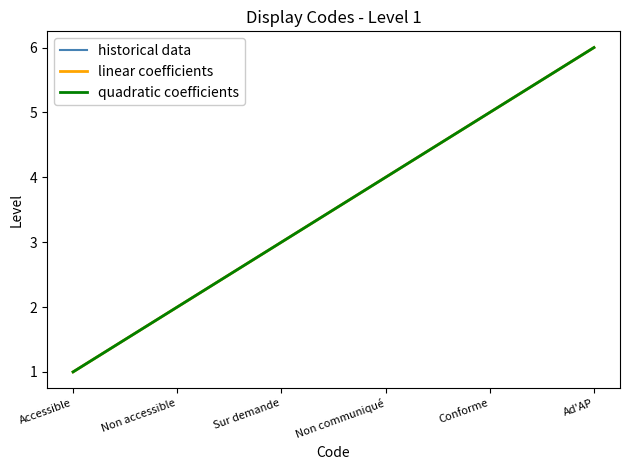

Is it true that historical data equals 6 at Non communiqué?

False